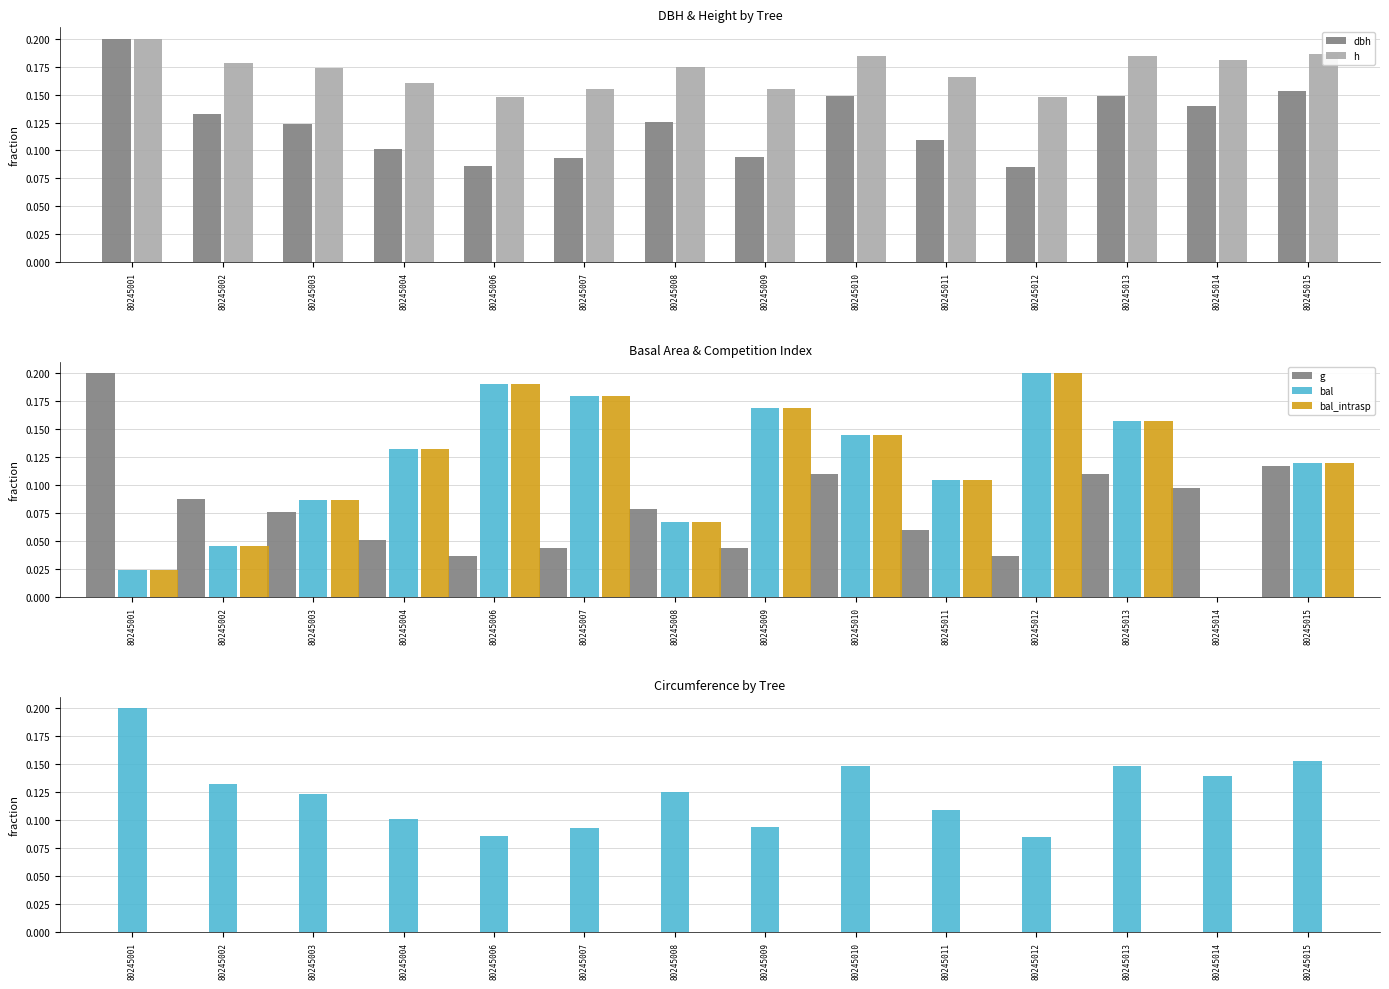

Where is dbh nearest to the value 0?

80245012